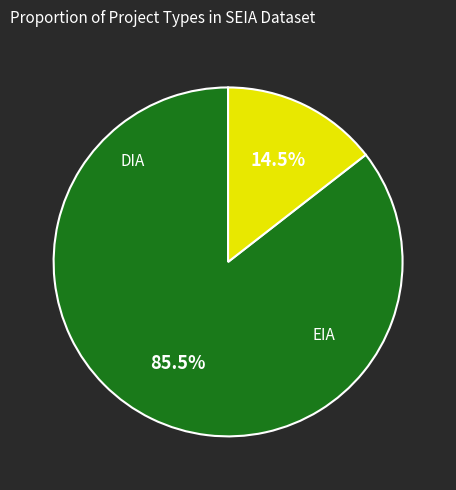

How many slices are in this pie chart?

2